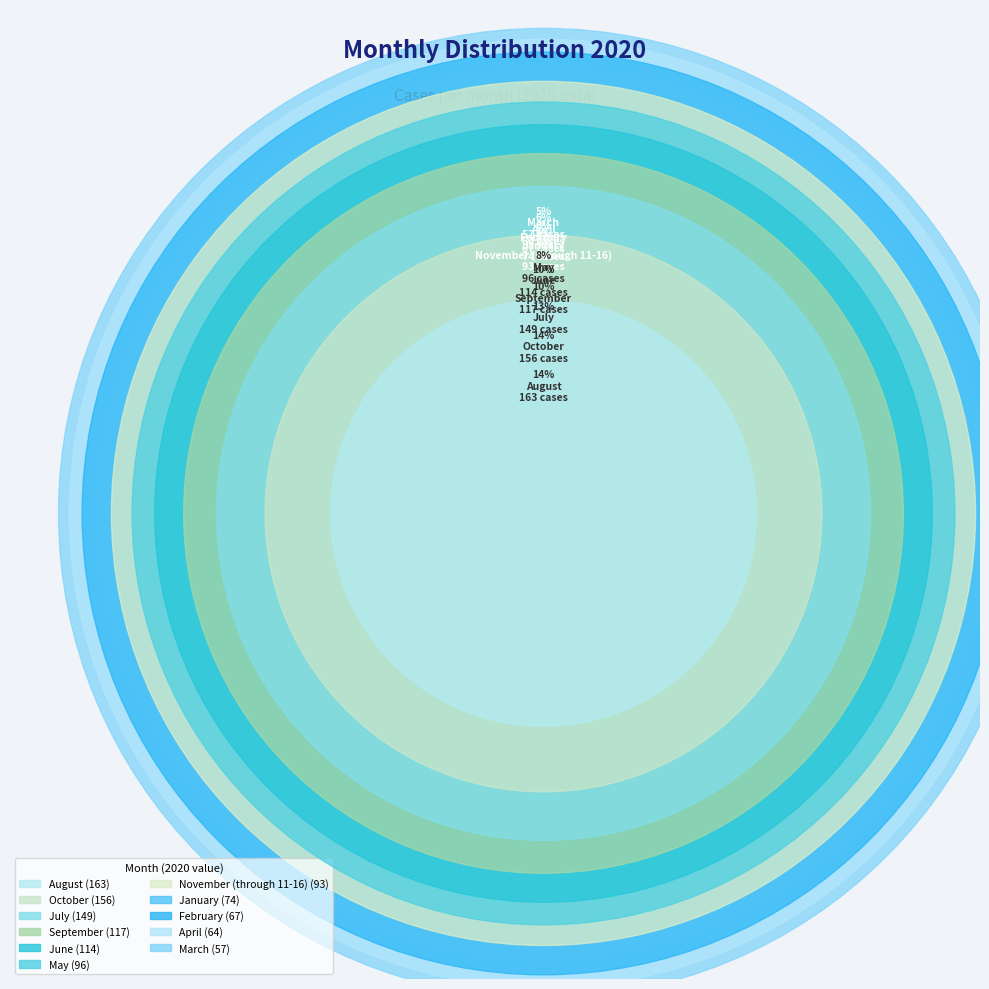

Between January and February, which is larger?

January